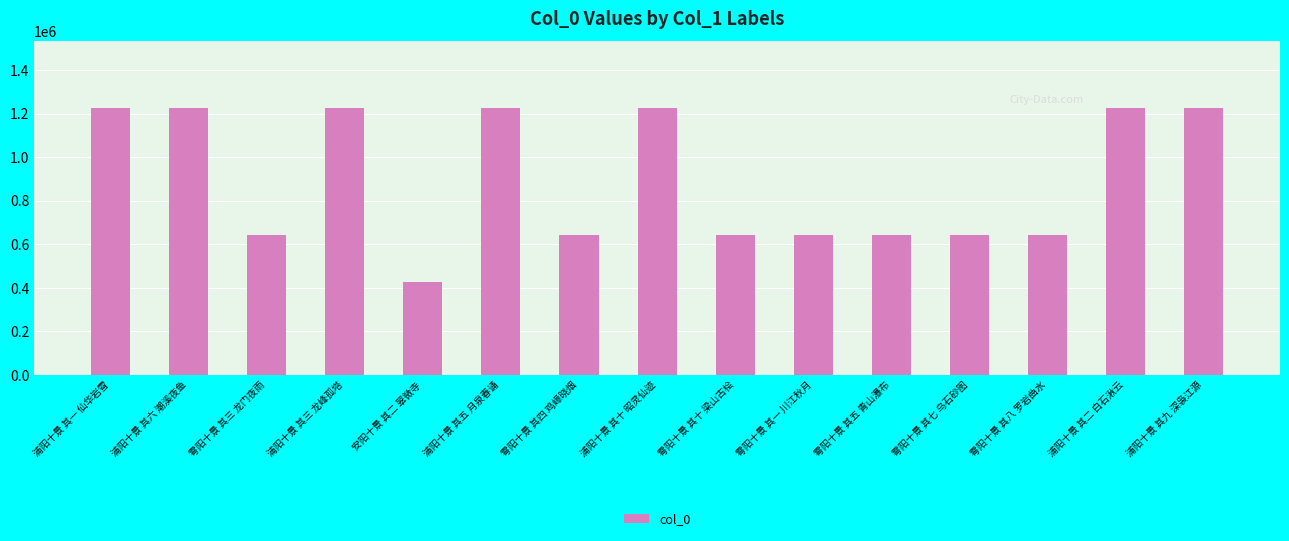

The chart shows a value of 1225172 at 浦阳十景 其三 龙峰孤塔. True or false?

True